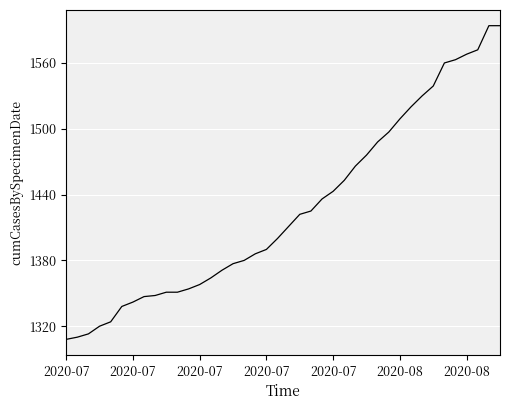

What is the minimum value shown in the chart?

1308